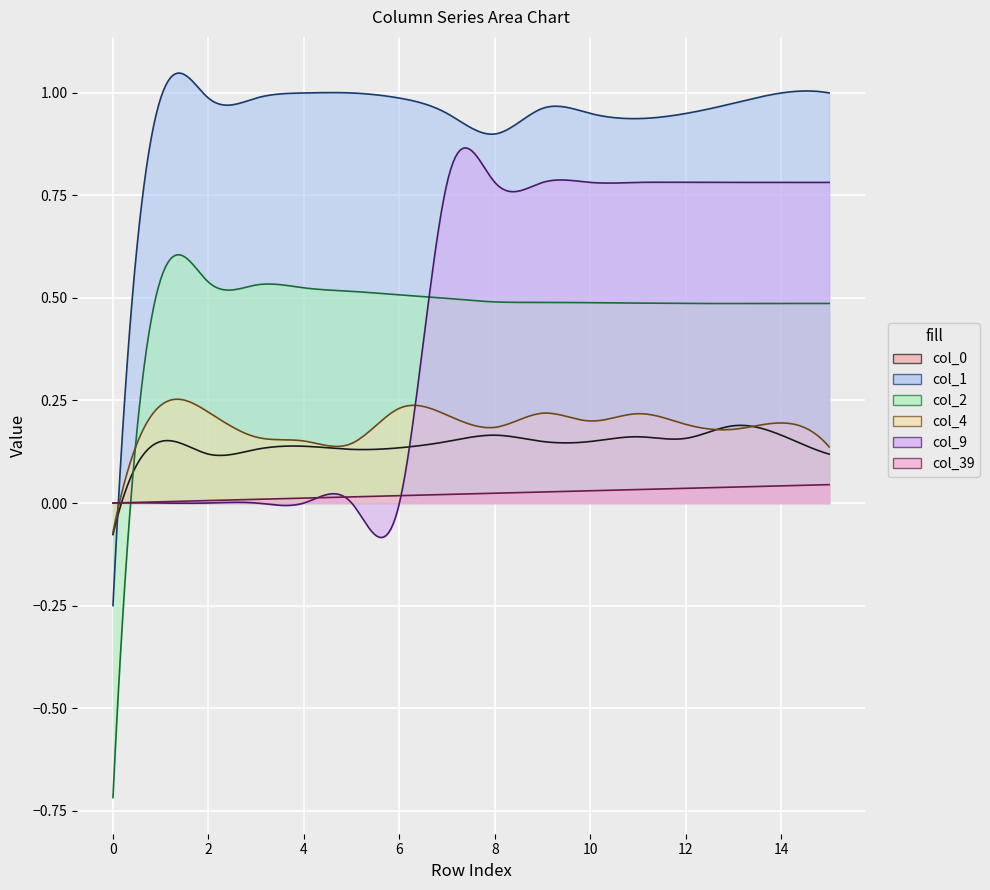

Which series ends up on top after the final intersection of col_39 and col_4?

col_4